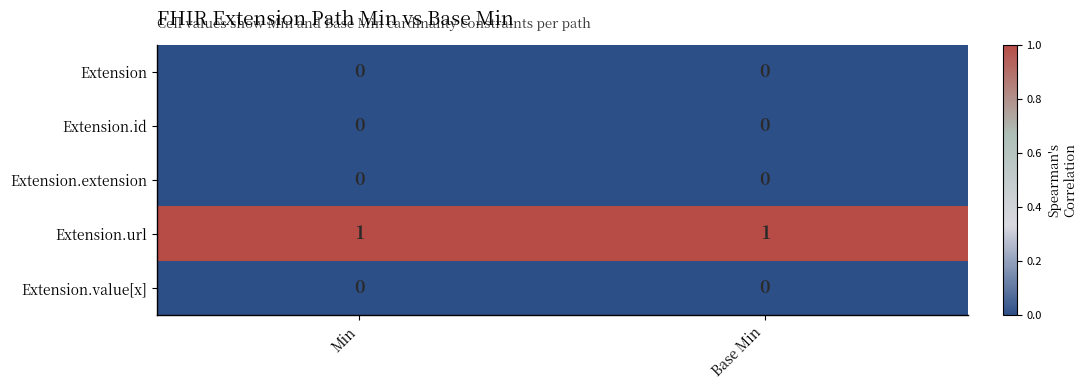

Reading left to right, transcribe all the data shown in this chart.

Extension: 0	0
Extension.id: 0	0
Extension.extension: 0	0
Extension.url: 1	1
Extension.value[x]: 0	0